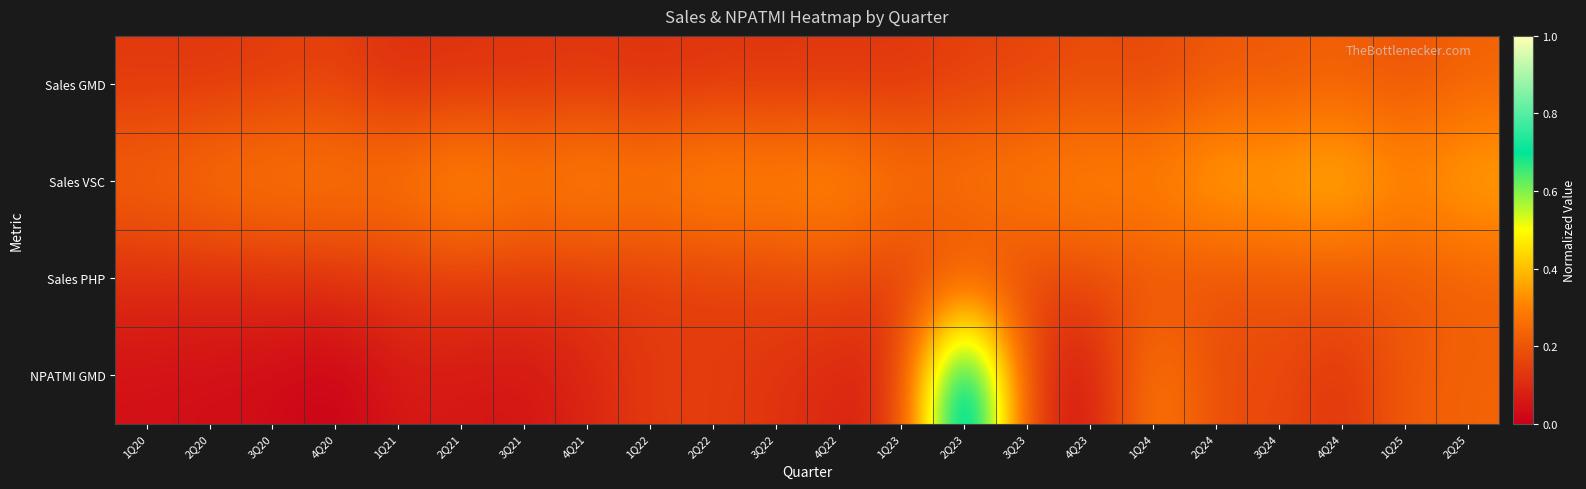

Between 4Q20 and 4Q21, which series saw the biggest shift?

NPATMI GMD